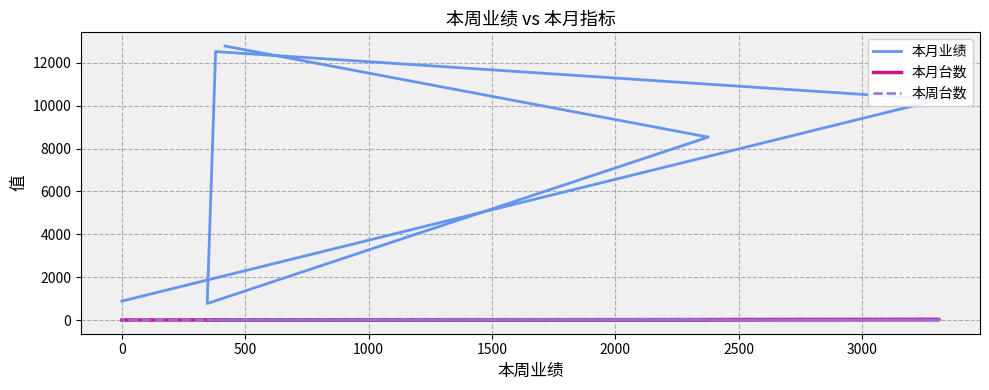

The 本月台数 series shows 10 at 500. True or false?

True